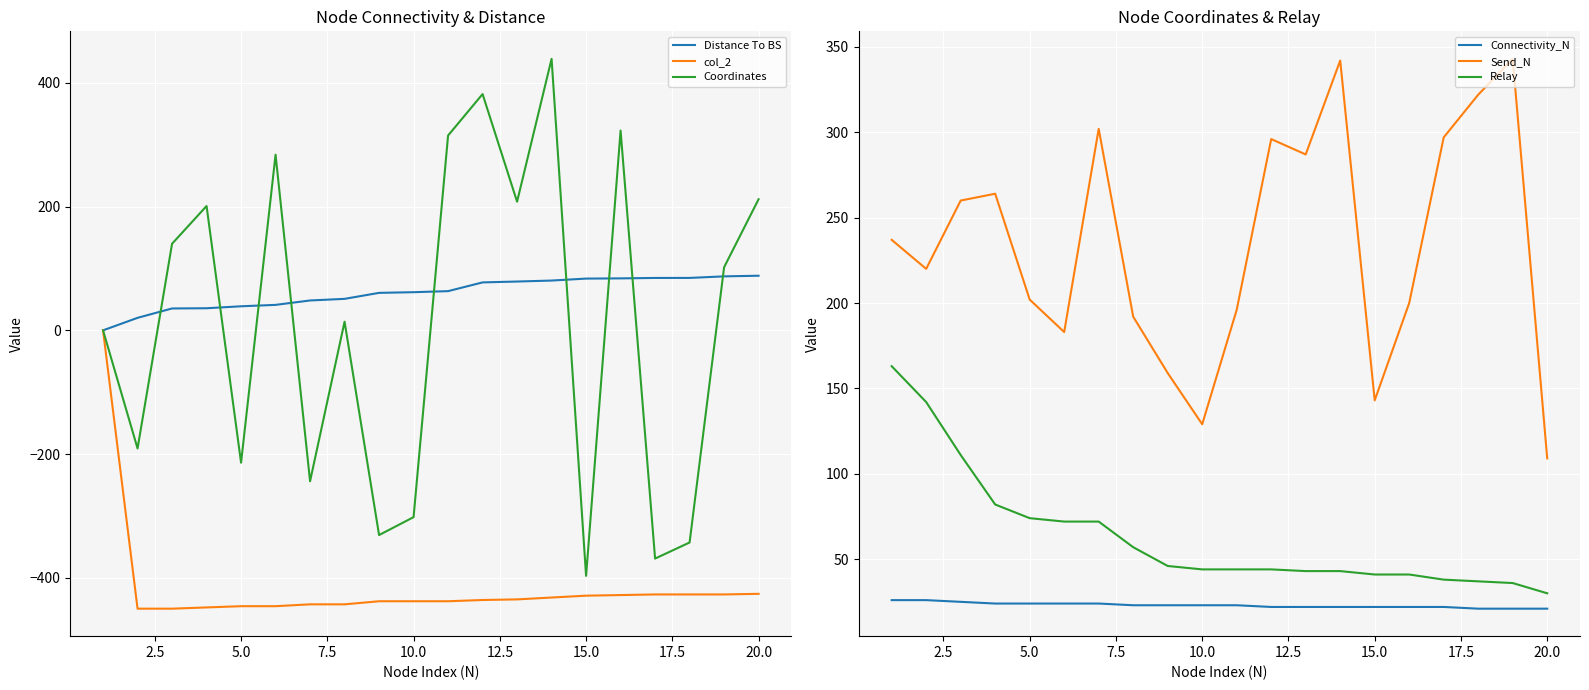

The value of Coordinates at 20.0 is 46.7. True or false?

False